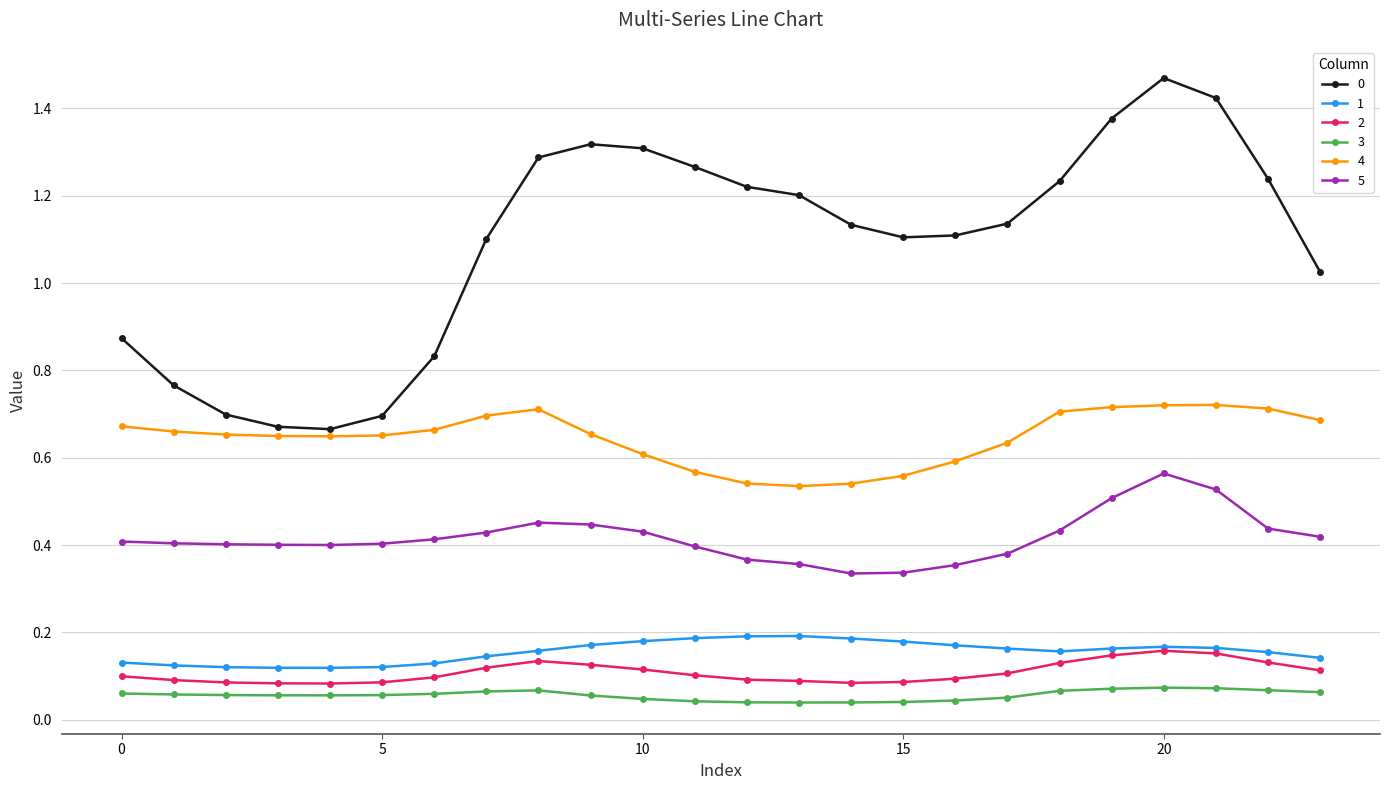

True or false: 1 and 4 intersect in this chart.

False